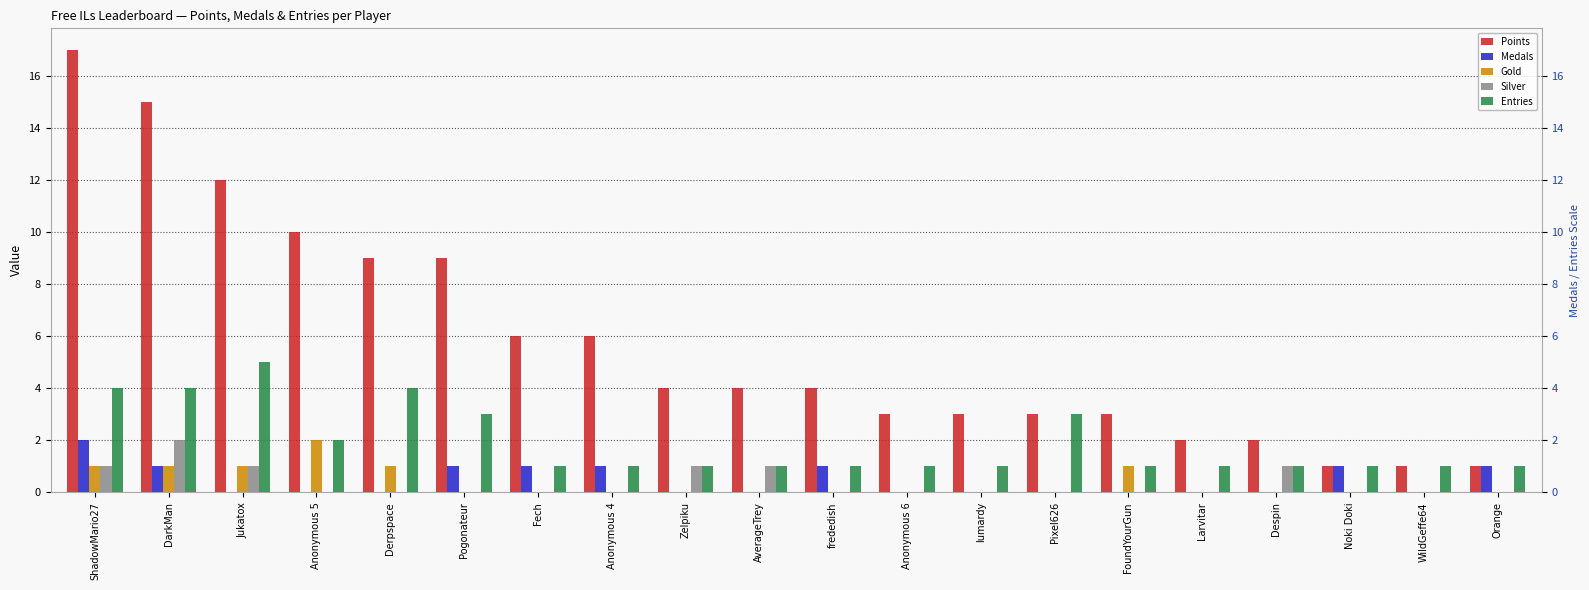

Reading right to left, extract all data points from this chart.

Points: 1	1	1	2	2	3	3	3	3	4	4	4	6	6	9	9	10	12	15	17
Medals: 1	0	1	0	0	0	0	0	0	1	0	0	1	1	1	0	0	0	1	2
Gold: 0	0	0	0	0	1	0	0	0	0	0	0	0	0	0	1	2	1	1	1
Silver: 0	0	0	1	0	0	0	0	0	0	1	1	0	0	0	0	0	1	2	1
Entries: 1	1	1	1	1	1	3	1	1	1	1	1	1	1	3	4	2	5	4	4